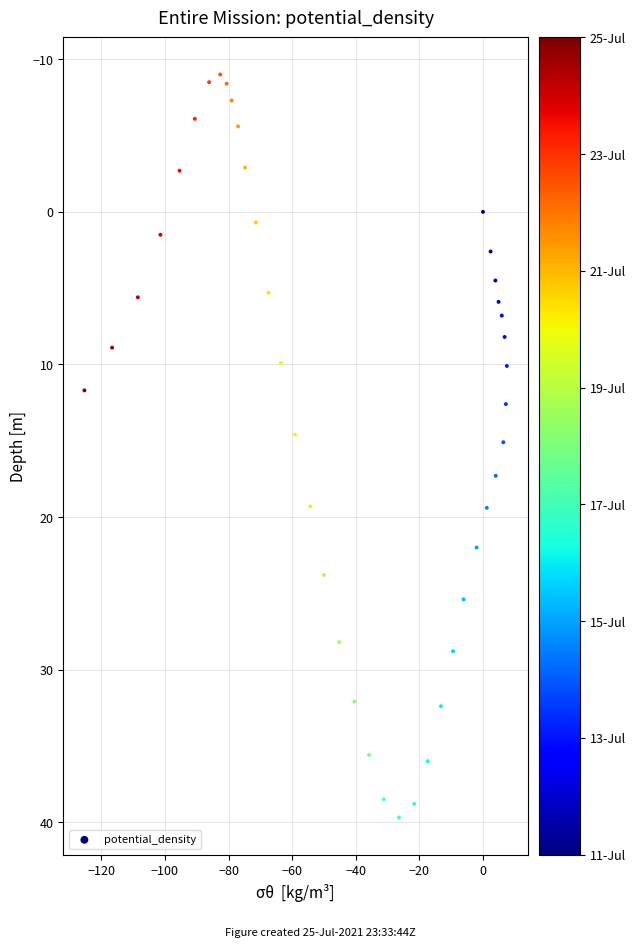

What is the range of Y values (max minus min)?

48.7